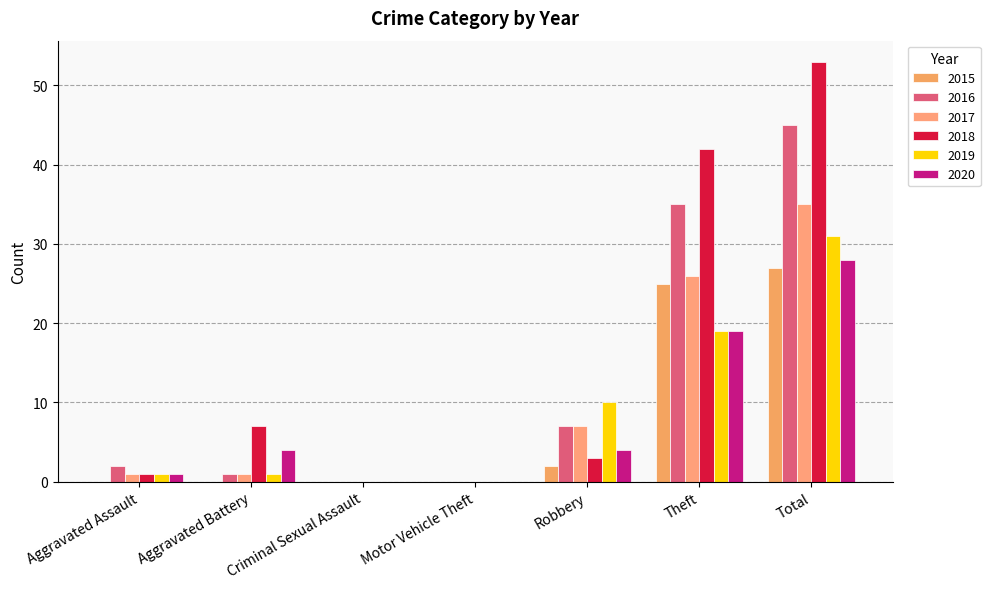

How many data points does each series have?

7